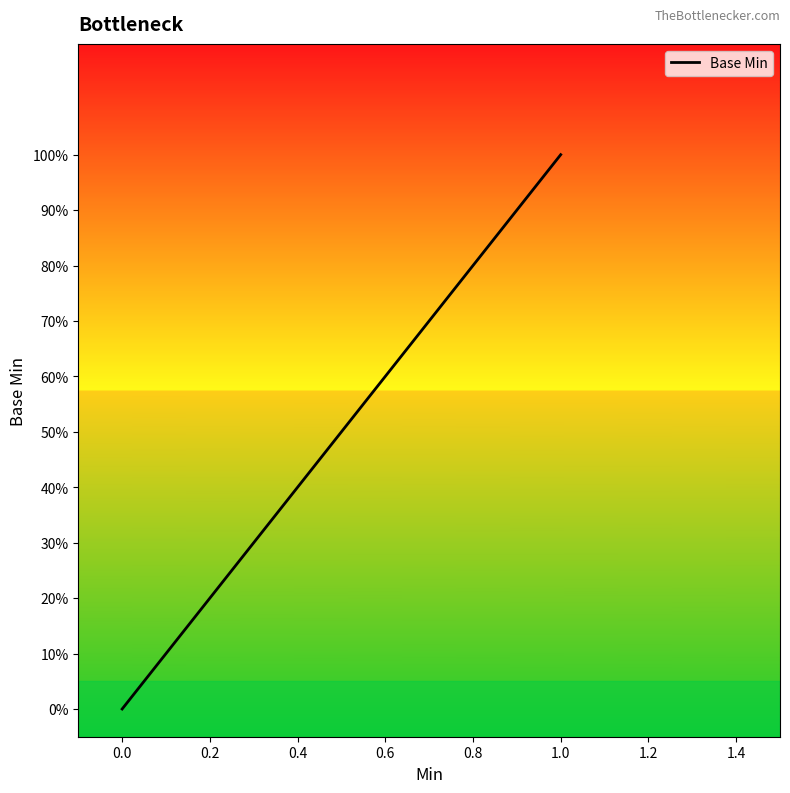

The value at 0.0 is 0. True or false?

False